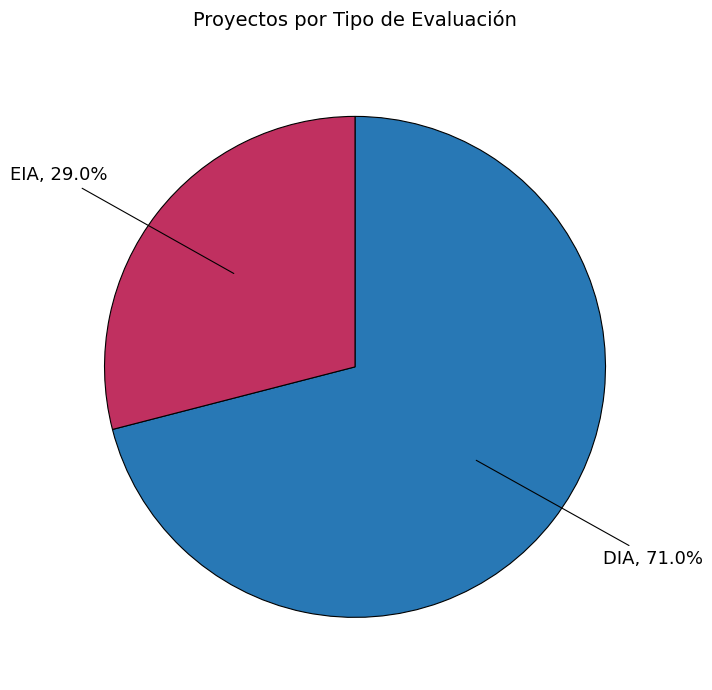

What percentage is the DIA slice, to the nearest percent?

71%